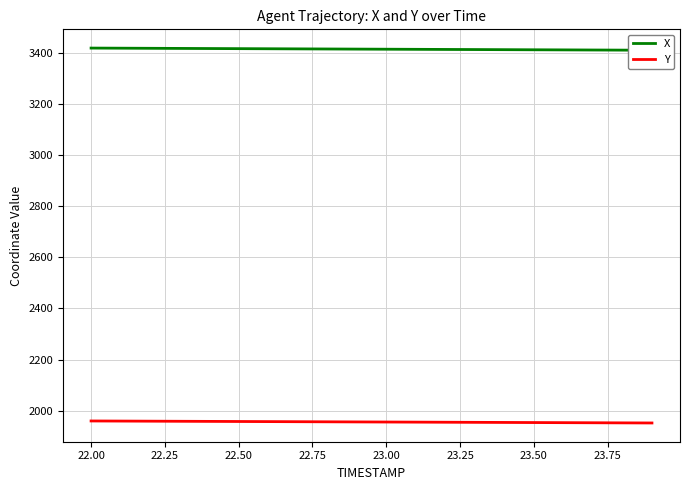

What is the highest value of the Y series?

1959.7